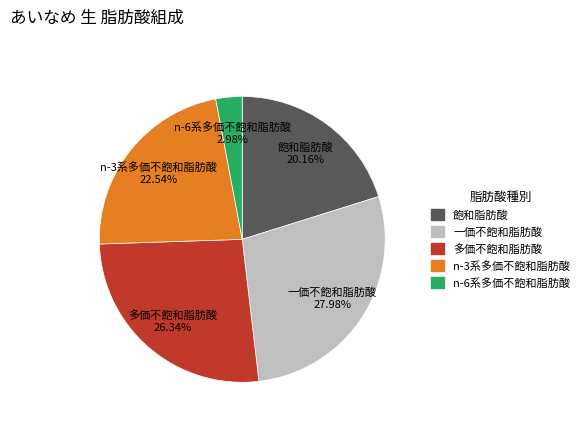

Which has a higher value, n-3系多価不飽和脂肪酸 or 一価不飽和脂肪酸?

一価不飽和脂肪酸